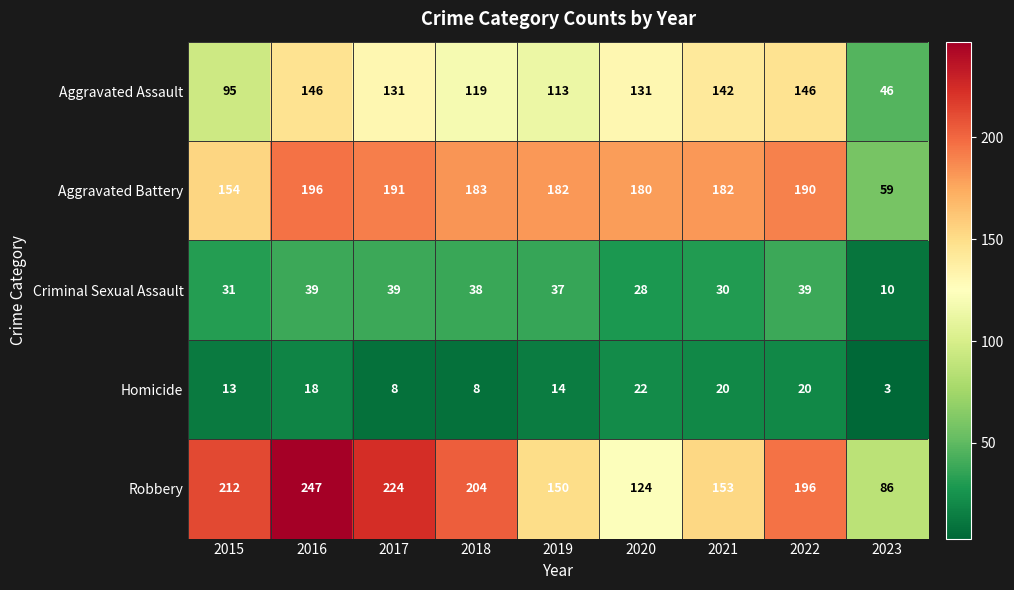

Between 2020 and 2022, which series saw the biggest shift?

Robbery